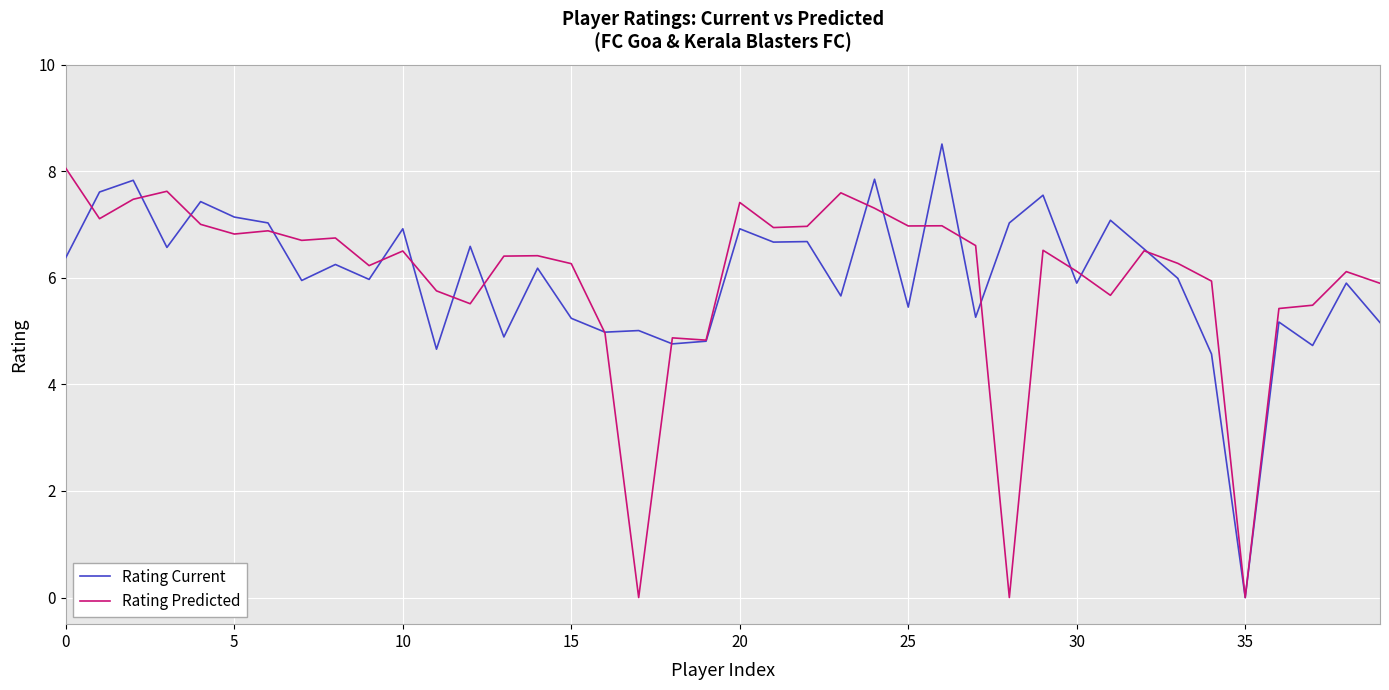

How many positive values does the Rating Current series have?

39